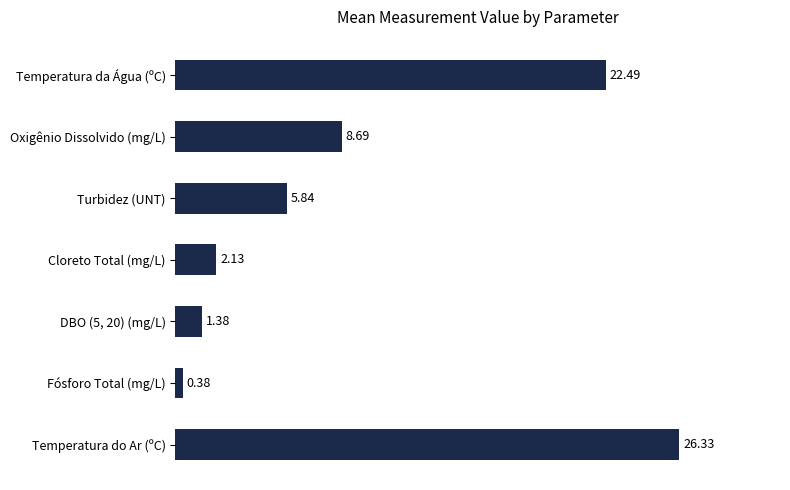

Which category has the lowest value across all series?

Fósforo Total (mg/L)